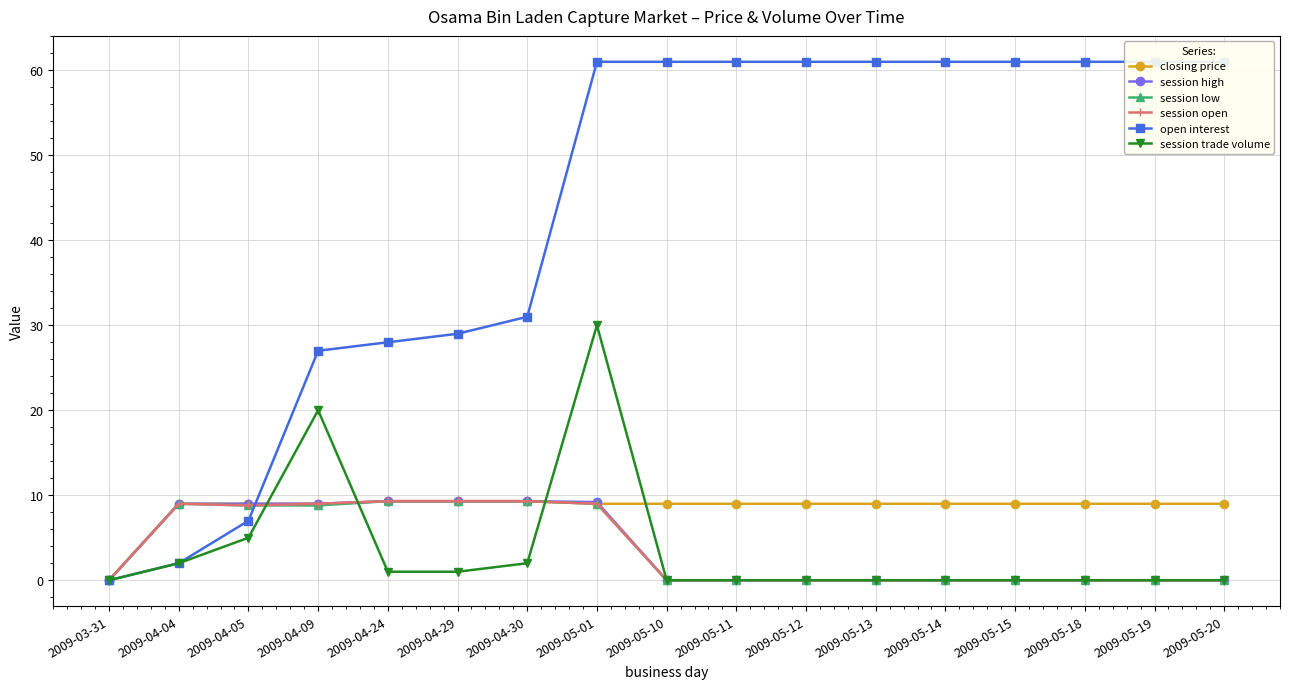

Reading left to right, extract all data points from this chart.

closing price: 2009-03-31=0.0	2009-04-04=9.0	2009-04-05=9.0	2009-04-09=9.0	2009-04-24=9.3	2009-04-29=9.3	2009-04-30=9.3	2009-05-01=9.0	2009-05-10=9.0	2009-05-11=9.0	2009-05-12=9.0	2009-05-13=9.0	2009-05-14=9.0	2009-05-15=9.0	2009-05-18=9.0	2009-05-19=9.0	2009-05-20=9.0
session high: 2009-03-31=0.0	2009-04-04=9.0	2009-04-05=9.0	2009-04-09=9.0	2009-04-24=9.3	2009-04-29=9.3	2009-04-30=9.3	2009-05-01=9.2	2009-05-10=0.0	2009-05-11=0.0	2009-05-12=0.0	2009-05-13=0.0	2009-05-14=0.0	2009-05-15=0.0	2009-05-18=0.0	2009-05-19=0.0	2009-05-20=0.0
session low: 2009-03-31=0.0	2009-04-04=9.0	2009-04-05=8.8	2009-04-09=8.8	2009-04-24=9.3	2009-04-29=9.3	2009-04-30=9.3	2009-05-01=9.0	2009-05-10=0.0	2009-05-11=0.0	2009-05-12=0.0	2009-05-13=0.0	2009-05-14=0.0	2009-05-15=0.0	2009-05-18=0.0	2009-05-19=0.0	2009-05-20=0.0
session open: 2009-03-31=0.0	2009-04-04=9.0	2009-04-05=8.8	2009-04-09=9.0	2009-04-24=9.3	2009-04-29=9.3	2009-04-30=9.3	2009-05-01=9.0	2009-05-10=0.0	2009-05-11=0.0	2009-05-12=0.0	2009-05-13=0.0	2009-05-14=0.0	2009-05-15=0.0	2009-05-18=0.0	2009-05-19=0.0	2009-05-20=0.0
open interest: 2009-03-31=0.0	2009-04-04=2.0	2009-04-05=7.0	2009-04-09=27.0	2009-04-24=28.0	2009-04-29=29.0	2009-04-30=31.0	2009-05-01=61.0	2009-05-10=61.0	2009-05-11=61.0	2009-05-12=61.0	2009-05-13=61.0	2009-05-14=61.0	2009-05-15=61.0	2009-05-18=61.0	2009-05-19=61.0	2009-05-20=61.0
session trade volume: 2009-03-31=0.0	2009-04-04=2.0	2009-04-05=5.0	2009-04-09=20.0	2009-04-24=1.0	2009-04-29=1.0	2009-04-30=2.0	2009-05-01=30.0	2009-05-10=0.0	2009-05-11=0.0	2009-05-12=0.0	2009-05-13=0.0	2009-05-14=0.0	2009-05-15=0.0	2009-05-18=0.0	2009-05-19=0.0	2009-05-20=0.0